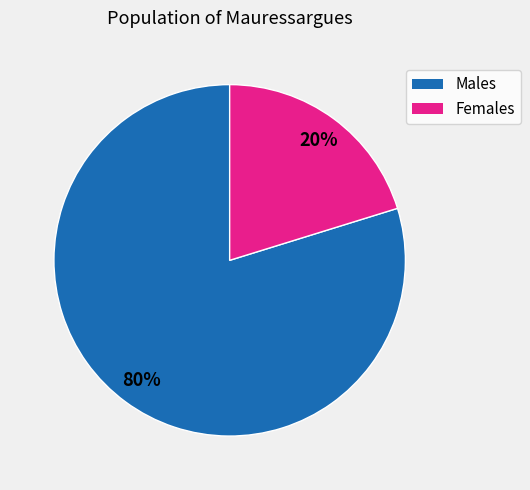

To the nearest percent, what is the difference between the largest and smallest slice percentages?

60%